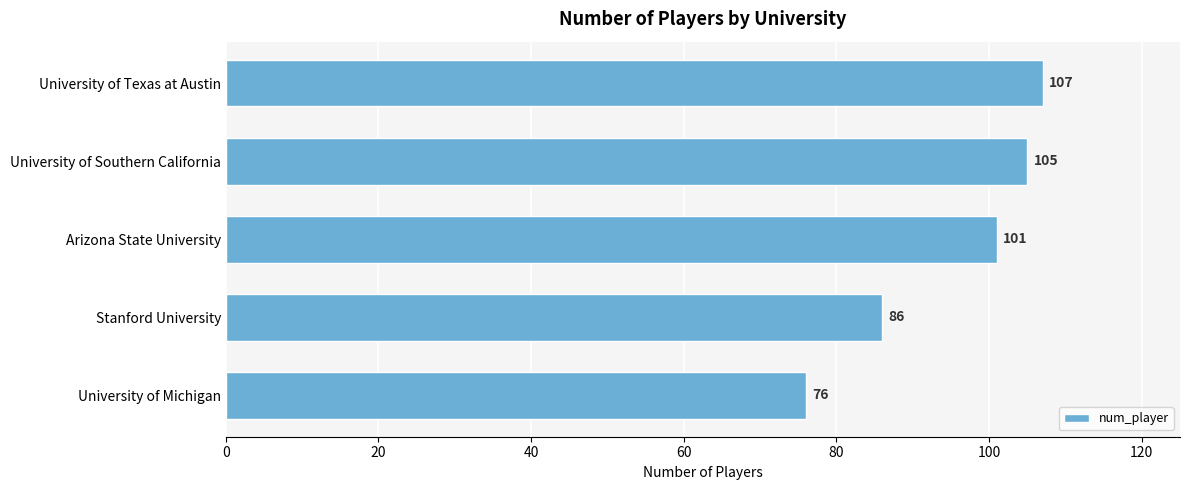

How many values are below 101?

2